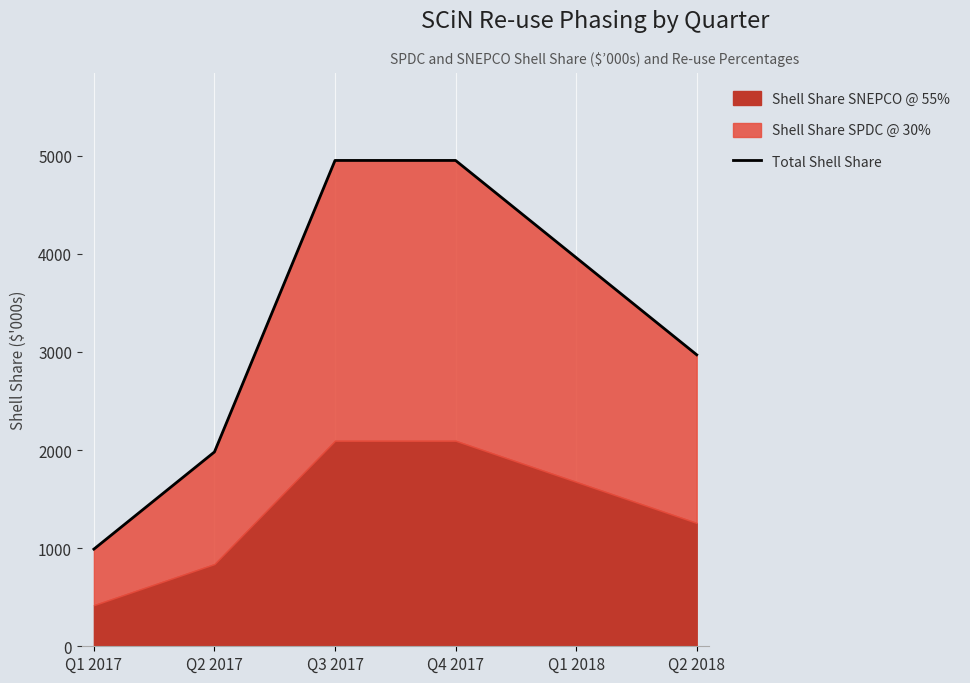

What is the smallest value displayed?

990.5